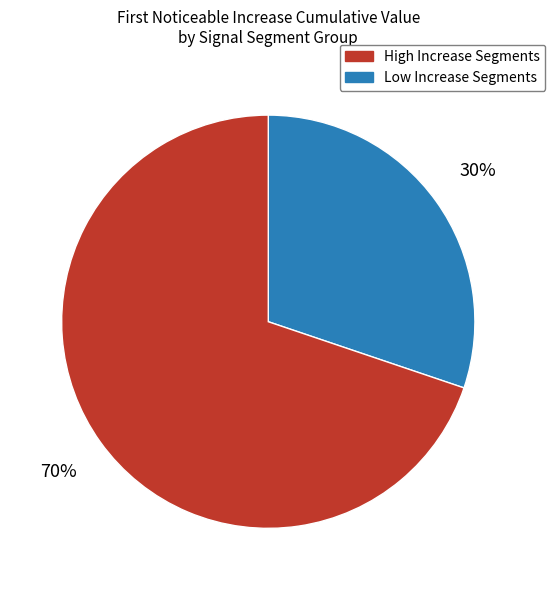

To the nearest percent, what is the difference between the largest and smallest slice percentages?

40%